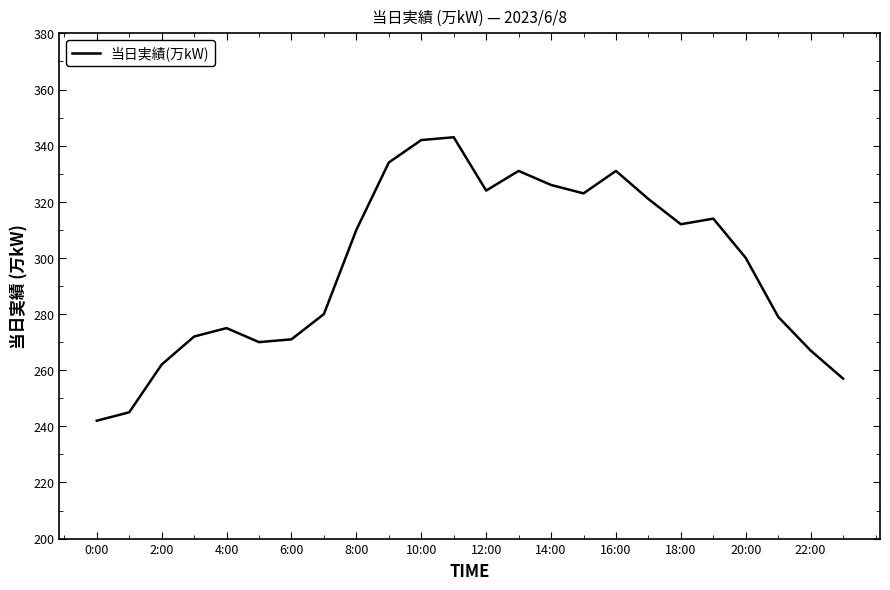

What is the difference between the maximum and minimum values?

101